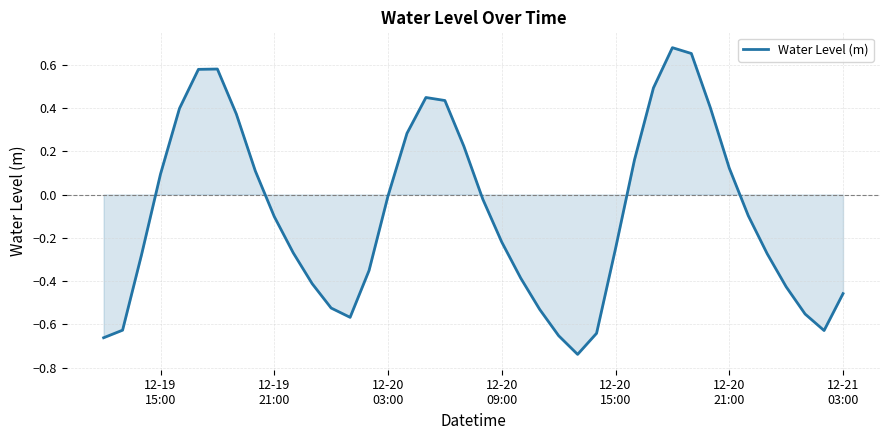

Reading left to right, extract all data points from this chart.

-0.7	-0.6	-0.3	0.1	0.4	0.6	0.6	0.4	0.1	-0.1	-0.3	-0.4	-0.5	-0.6	-0.4	-0.0	0.3	0.4	0.4	0.2	-0.0	-0.2	-0.4	-0.5	-0.7	-0.7	-0.6	-0.2	0.2	0.5	0.7	0.7	0.4	0.1	-0.1	-0.3	-0.4	-0.6	-0.6	-0.5